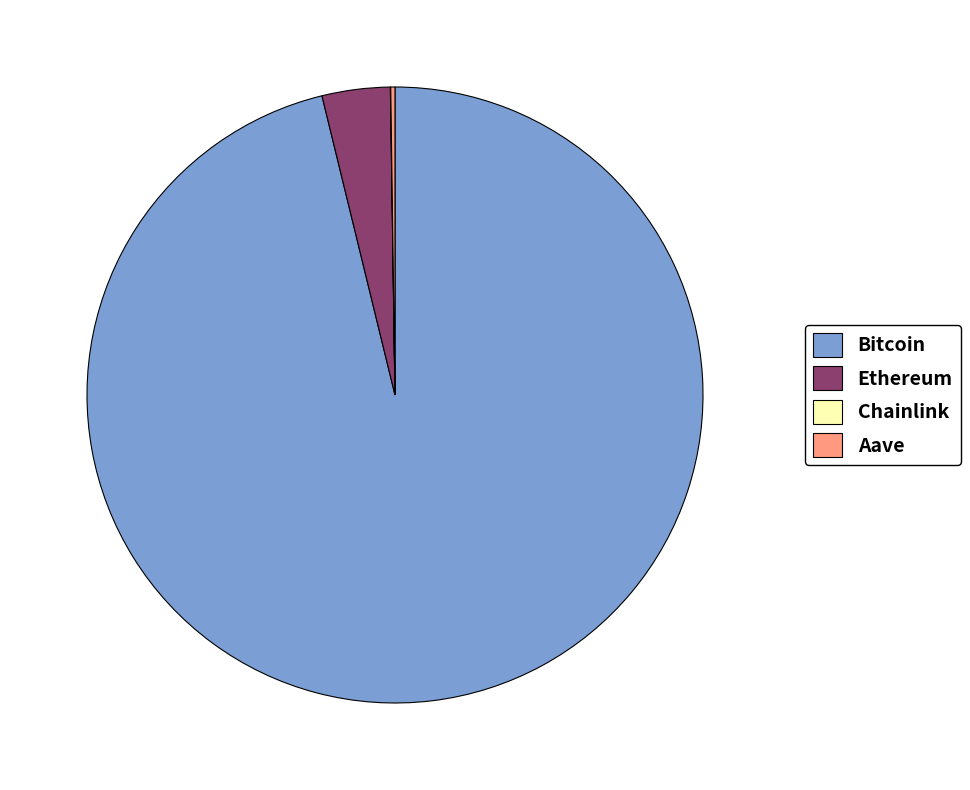

The Ethereum slice represents 16% of the pie. True or false?

False